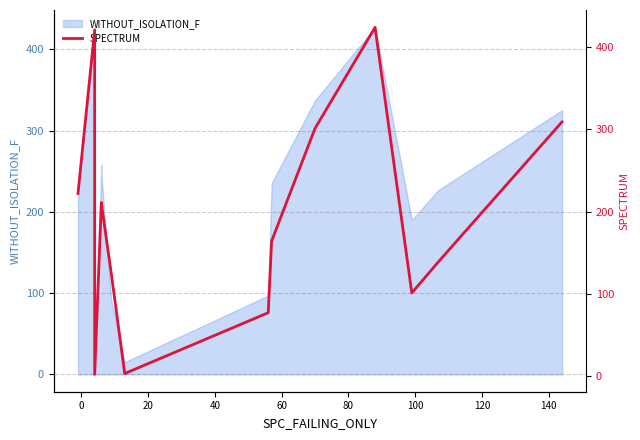

What is the average value?

199